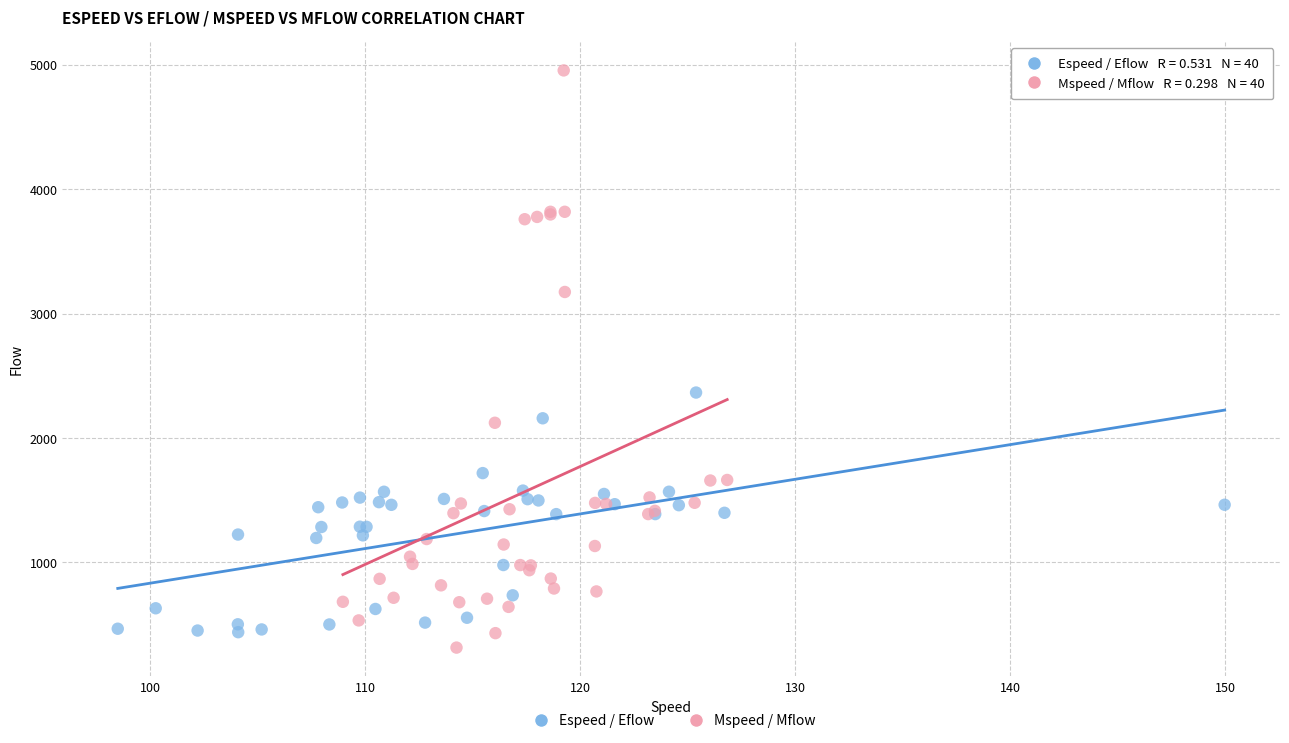

Which series contains the lowest Y value?

Mspeed / Mflow